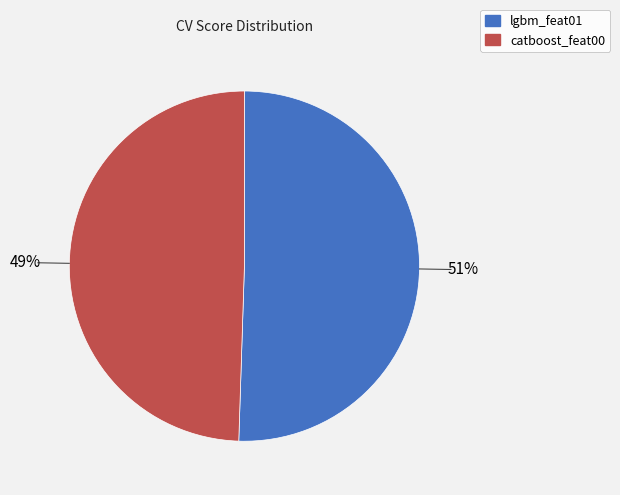

True or false: catboost_feat00 accounts for 64% of the total.

False